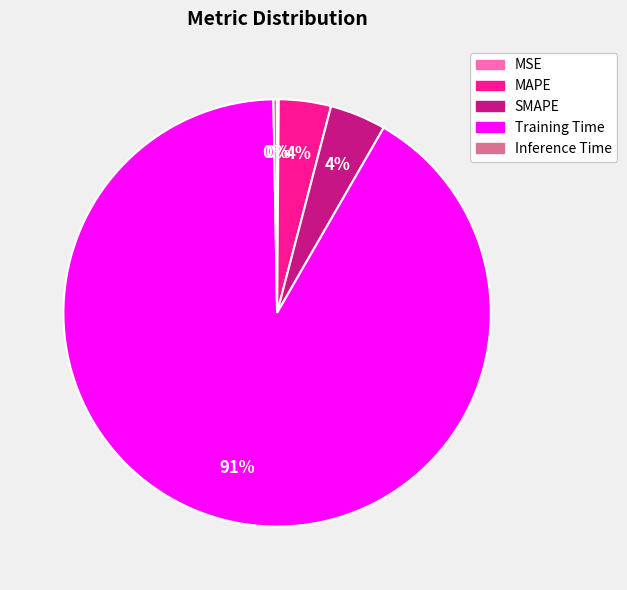

Which slice is the largest?

Training Time